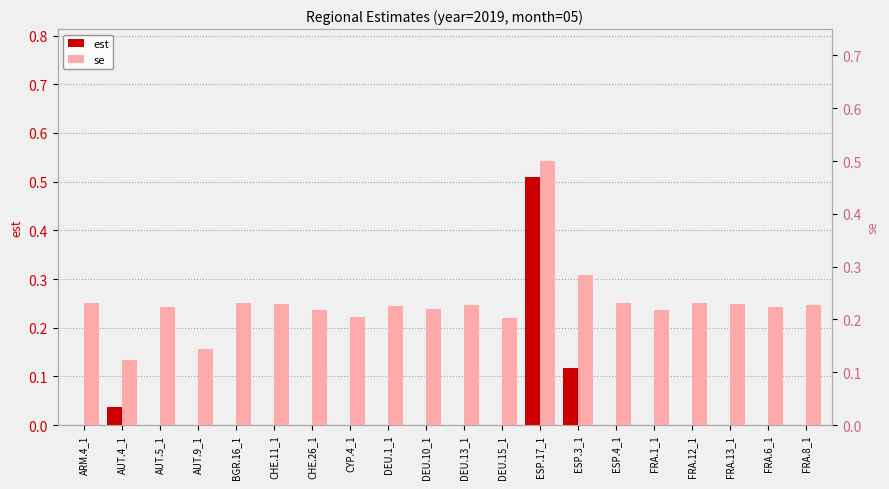

Is it true that se equals 0.3 at CHE.11_1?

False